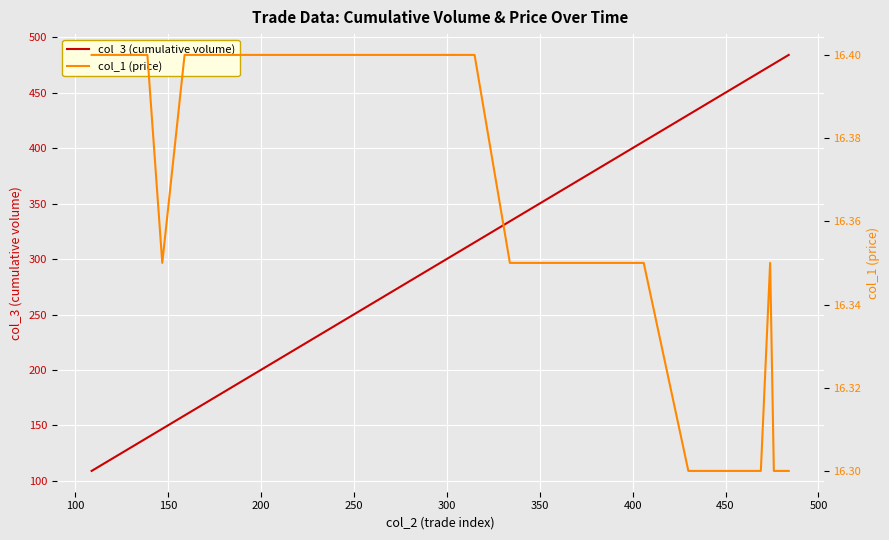

True or false: col_3 (cumulative volume) has more than 1 interior local peaks.

False